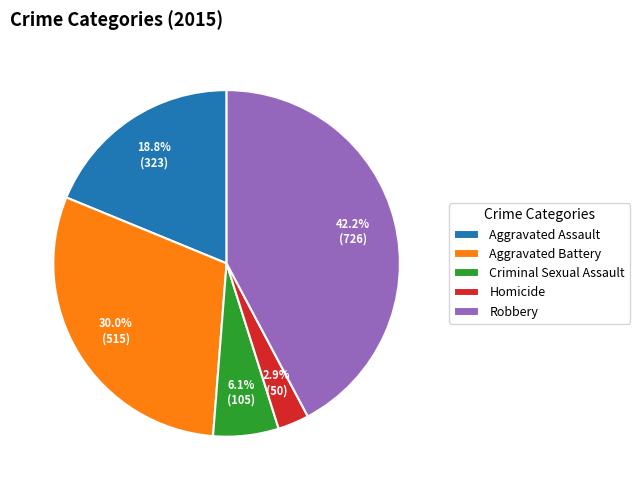

How many slices are in this pie chart?

5